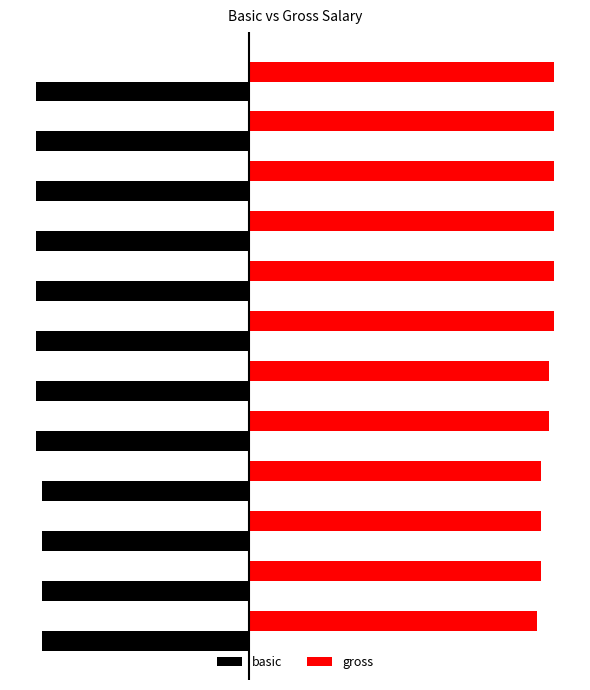

What are all the series names shown in the legend?

basic, gross